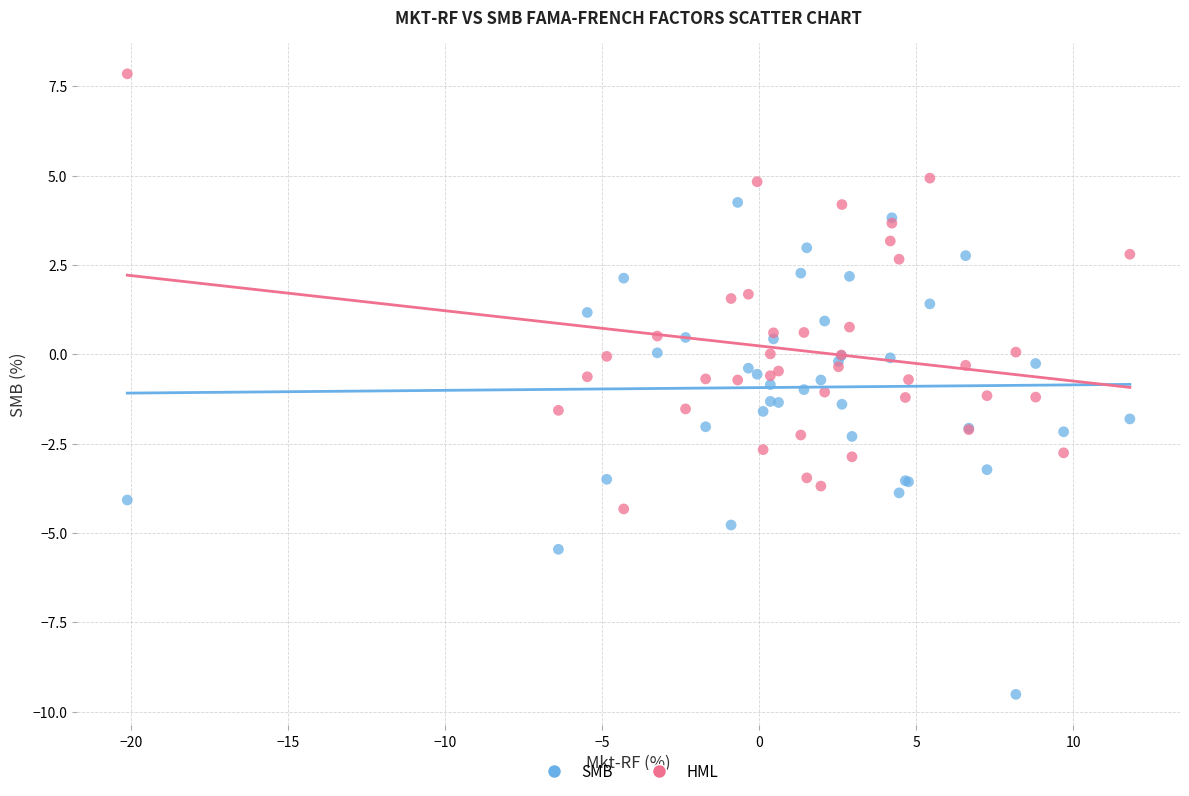

Which series reaches the minimum Y coordinate?

SMB